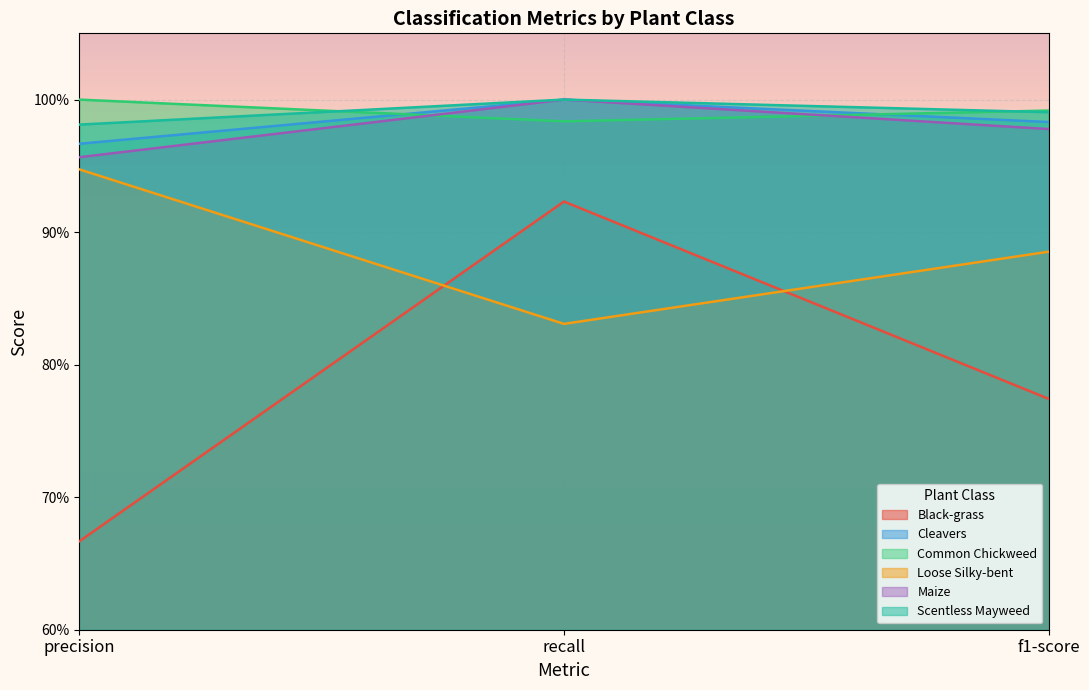

How many distinct data groups are displayed?

6